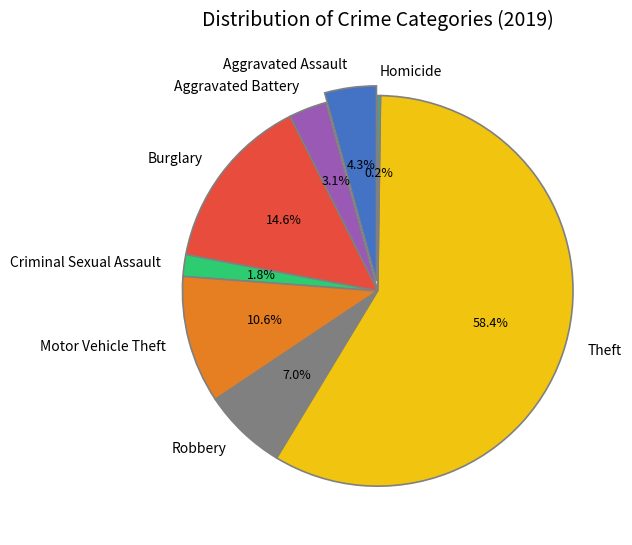

What is the total percentage of Aggravated Assault and Homicide?

4.5%